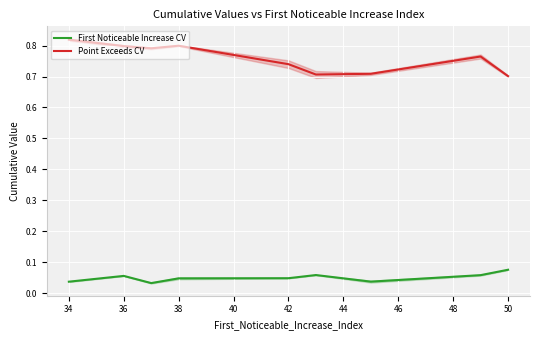

Is it true that Point Exceeds CV equals 0.5 at 34?

False